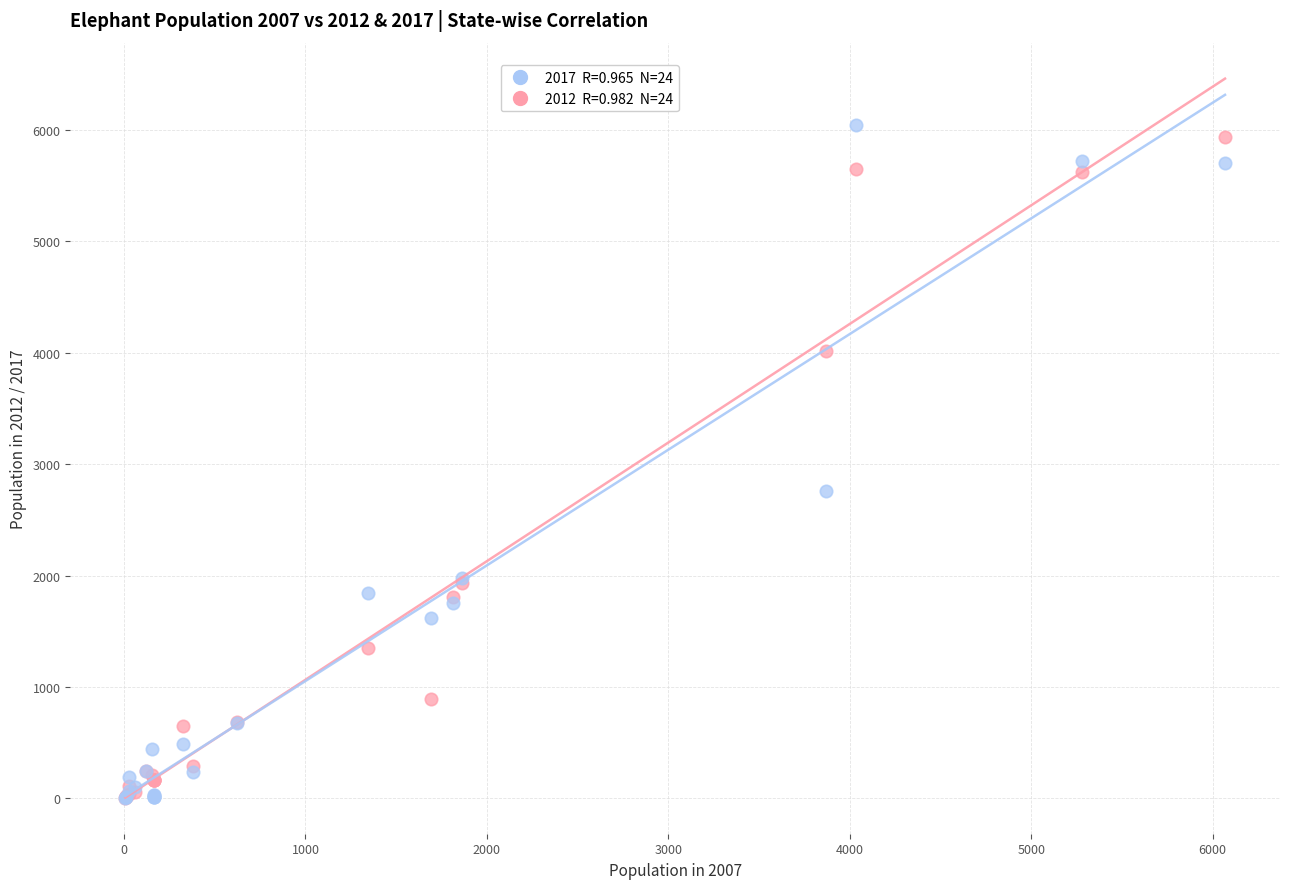

Across all series, what Y value is closest to 3026?

2761